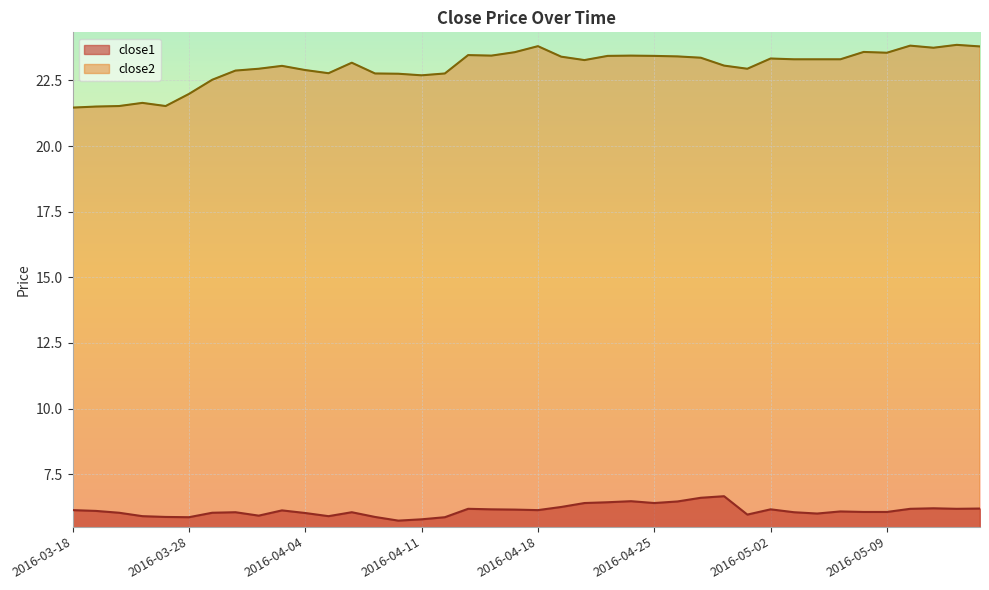

Between 2016-04-08 and 2016-04-26, which series saw the biggest shift?

close1